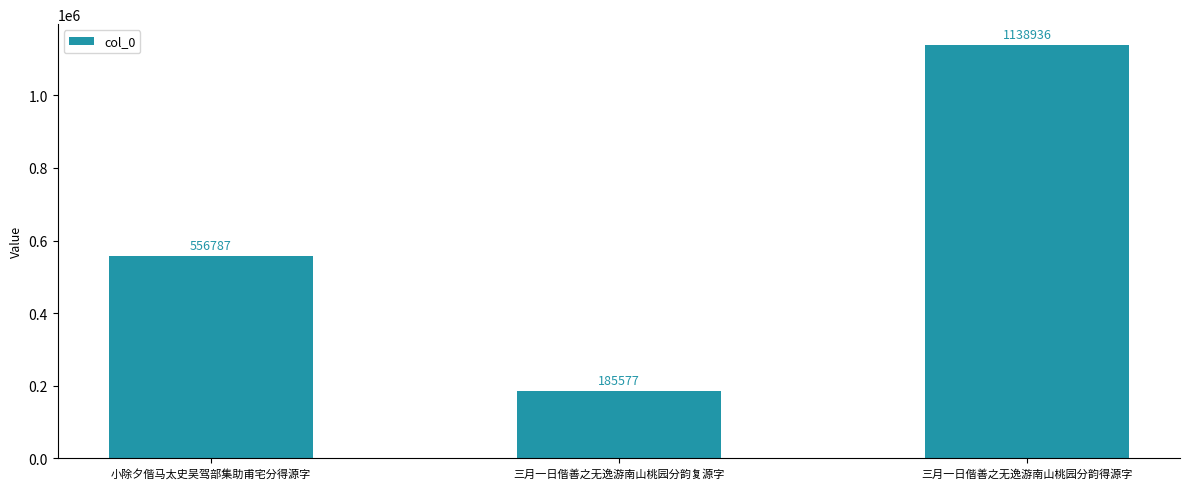

How many values are below 556787?

1